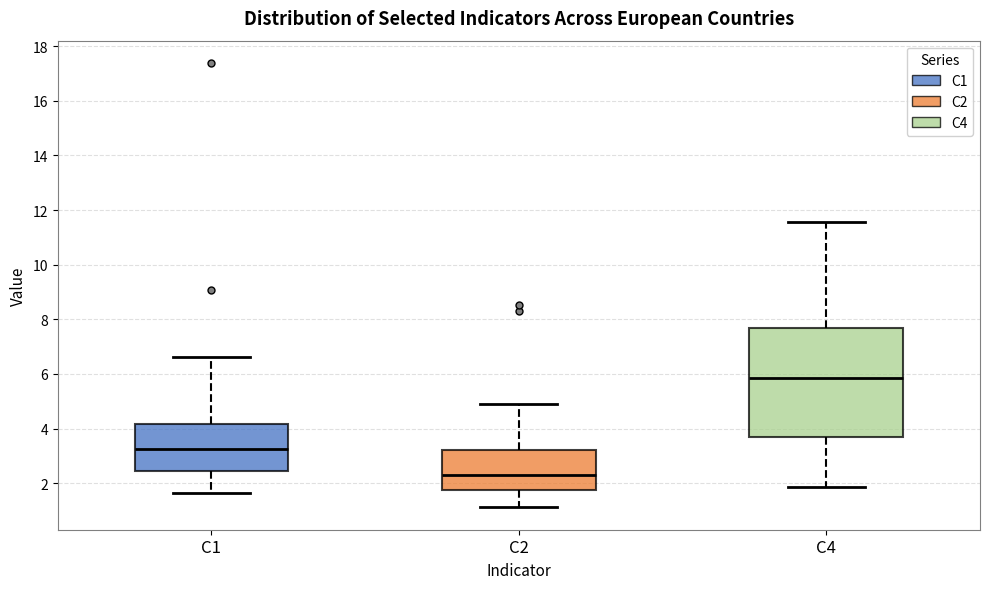

Which box has the highest median line?

C4